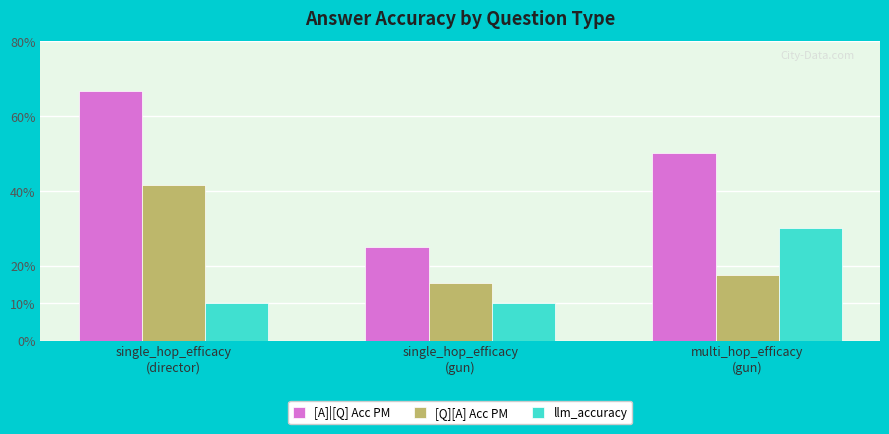

What is the average value of the [Q][A] Acc PM series?

0.2